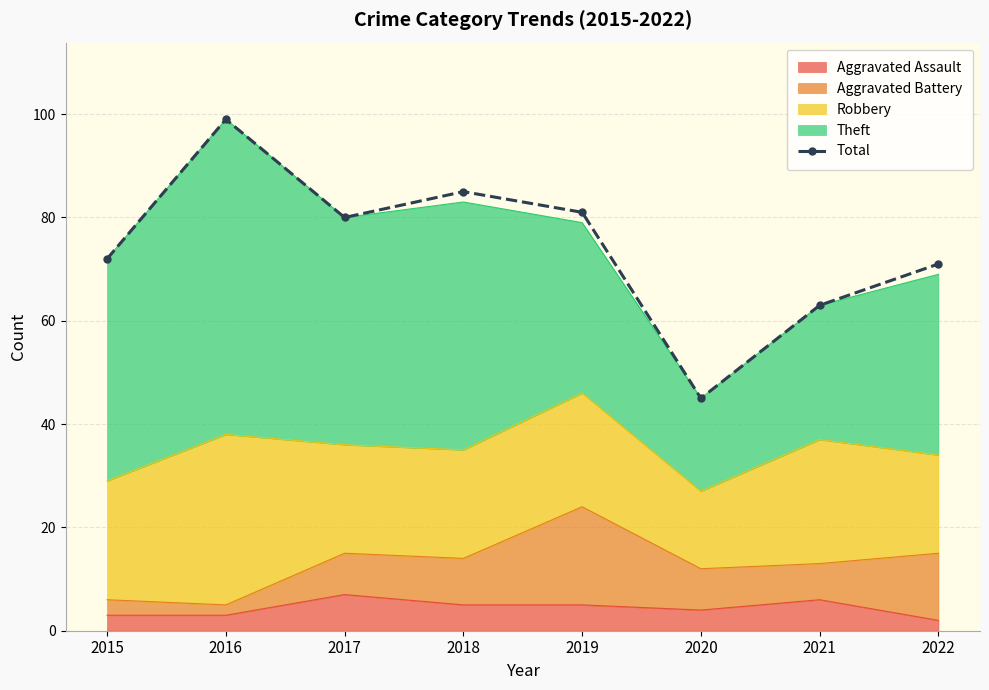

List the labels in order of value, largest first.

2016, 2018, 2019, 2017, 2015, 2022, 2021, 2020